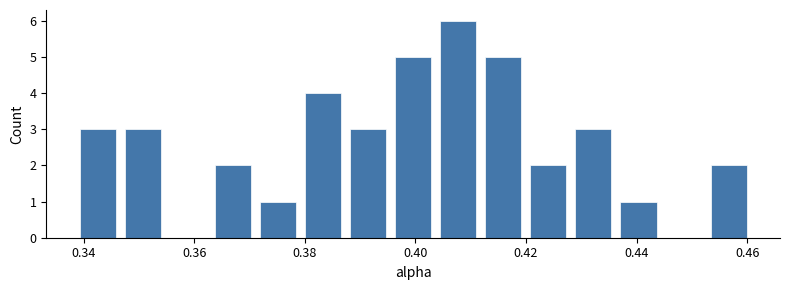

Over which range of the x-axis is the bar tallest?

0.404 to 0.412